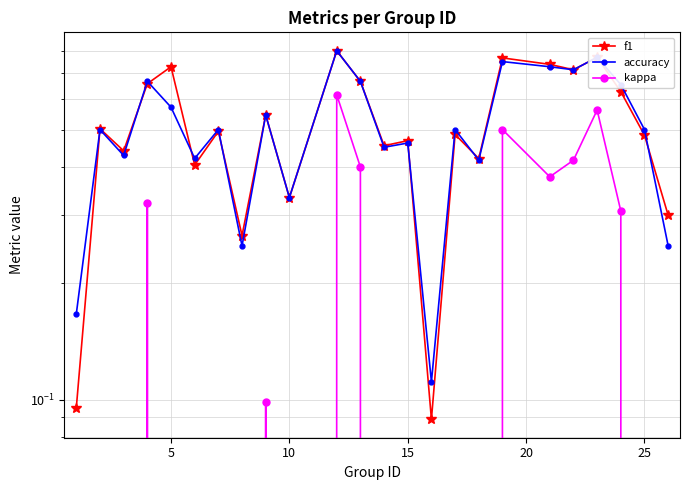

At how many categories does at least one series exceed 0?

24